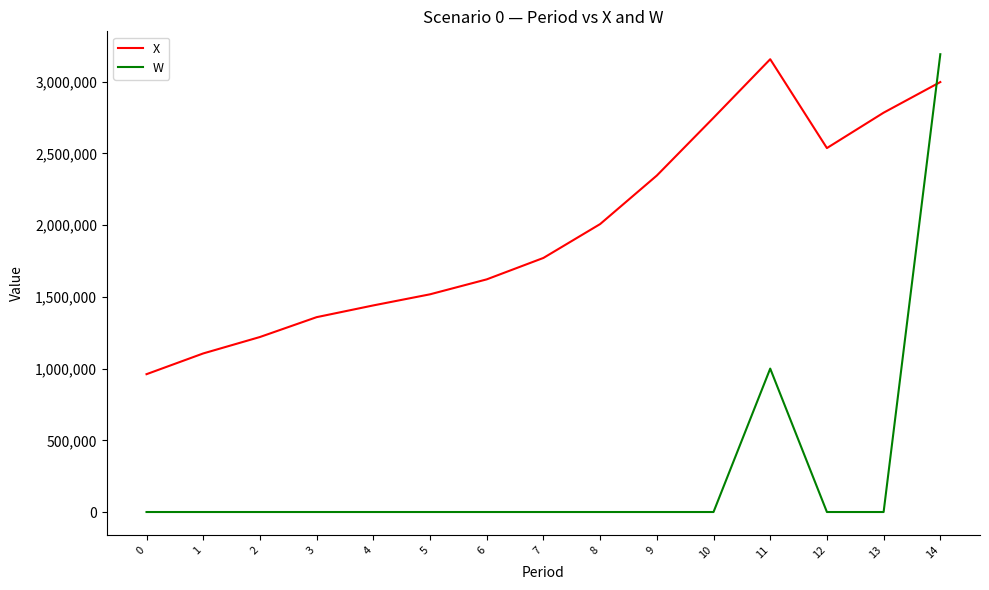

At which category does X reach its first local peak?

11